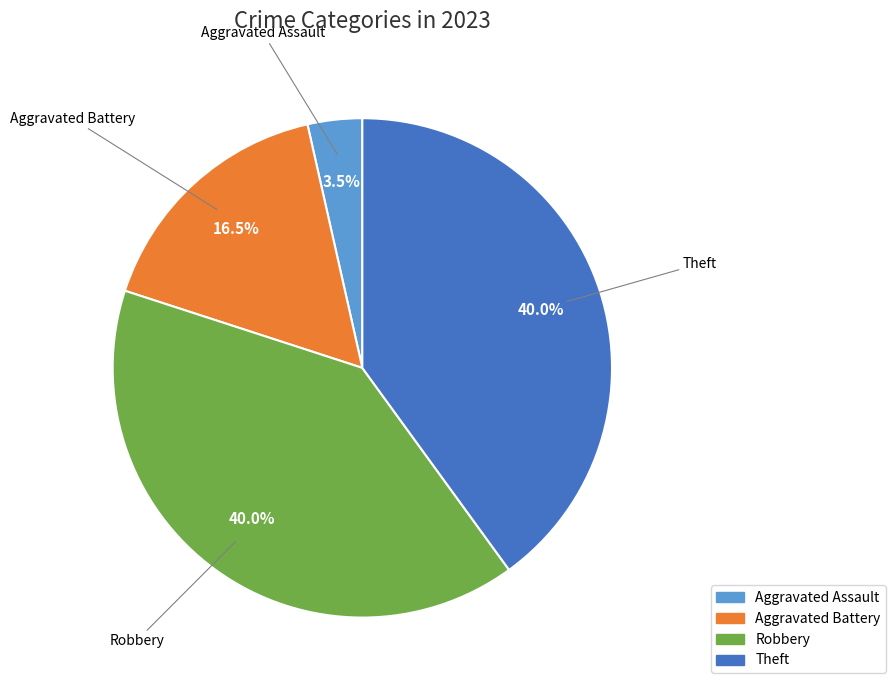

Is there a majority slice in this chart?

No